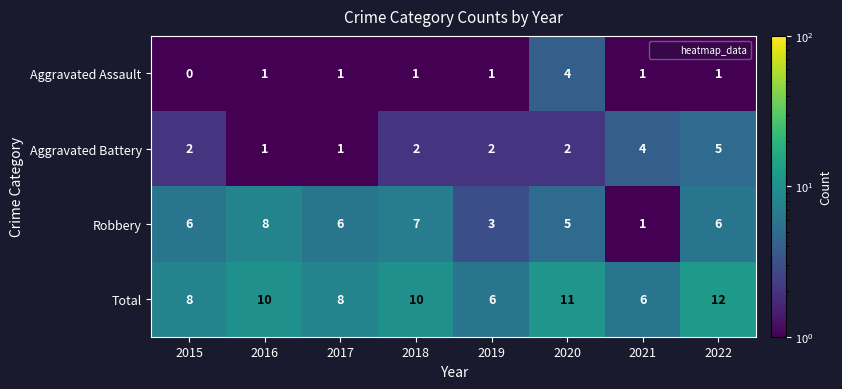

What is the difference between the maximum and minimum values in the Total series?

6